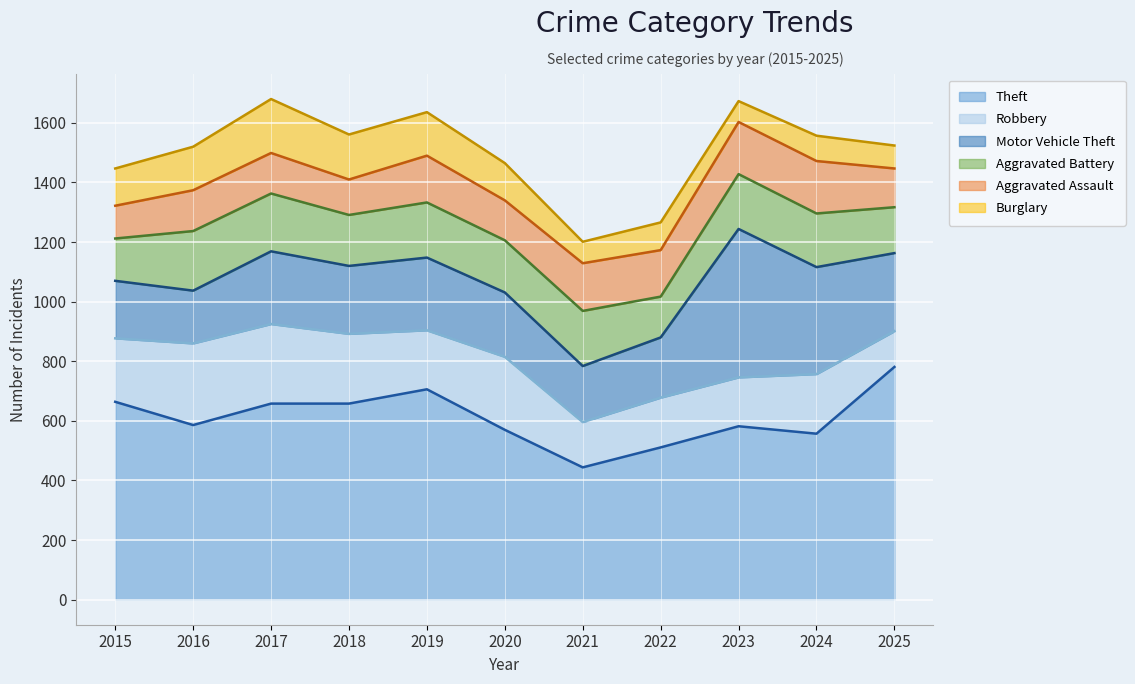

Reading right to left, transcribe all the data shown in this chart.

Theft: 781	557	582	511	444	570	706	658	658	586	664
Robbery: 120	200	164	167	152	245	198	234	267	274	213
Motor Vehicle Theft: 262	359	498	202	188	216	244	228	244	177	193
Aggravated Battery: 154	180	184	137	185	175	185	171	194	200	142
Aggravated Assault: 130	176	175	156	160	134	157	119	136	137	110
Burglary: 77	85	70	93	72	125	146	151	181	146	125